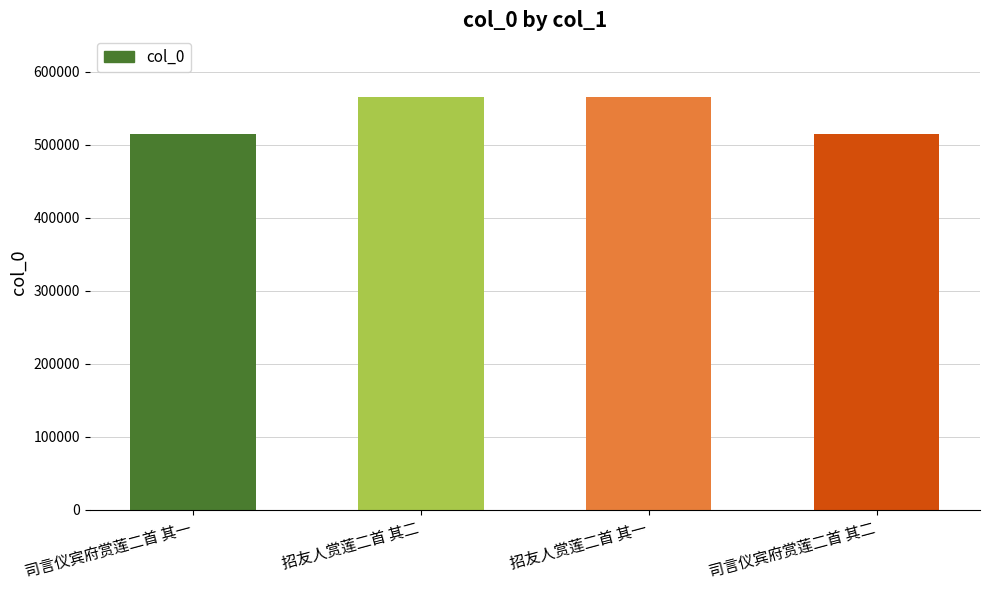

What is the greatest value displayed?

565131